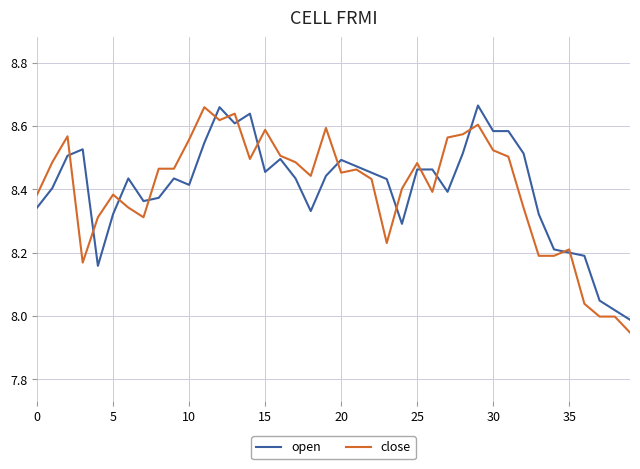

How many interior local valleys does the close series have?

8